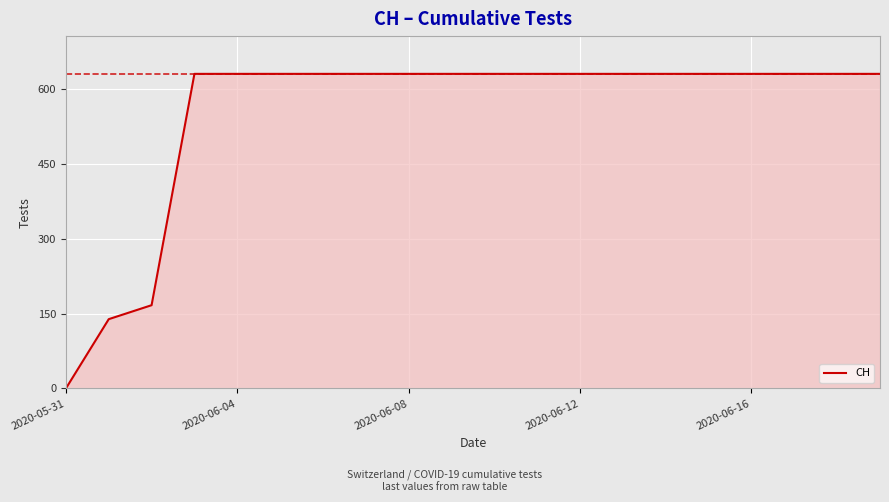

Does the chart display data point markers on the line(s)?

No